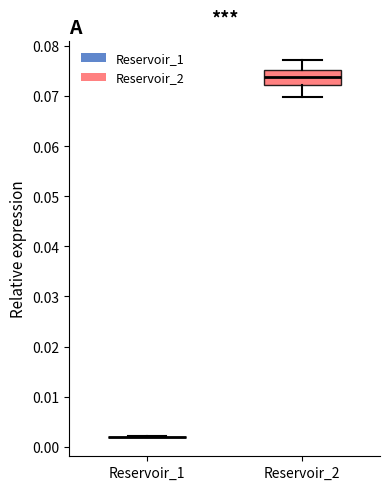

Reading left to right, read every box against the y-axis: the position of its median line, the range the box covers, and the ends of its whiskers. The values are not printed on the chart, so give them approximately, as read against the axis.

Reservoir_1: box collapsed to a line at 0.002, whiskers 0.002 to 0.002
Reservoir_2: median 0.074, box 0.072 to 0.075, whiskers 0.070 to 0.077